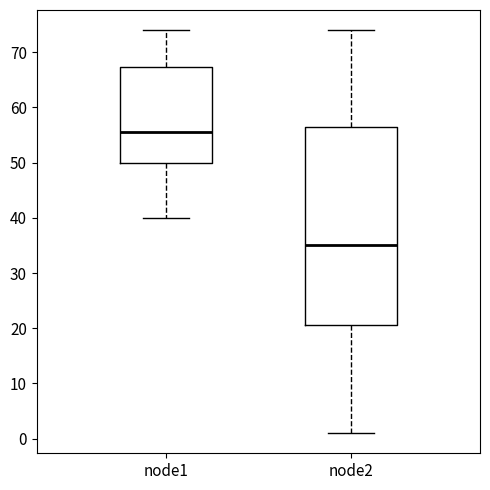

Where is the lower edge of the box for node1 on the y-axis? The values are not printed on the chart, so give them approximately, as read against the axis.

50